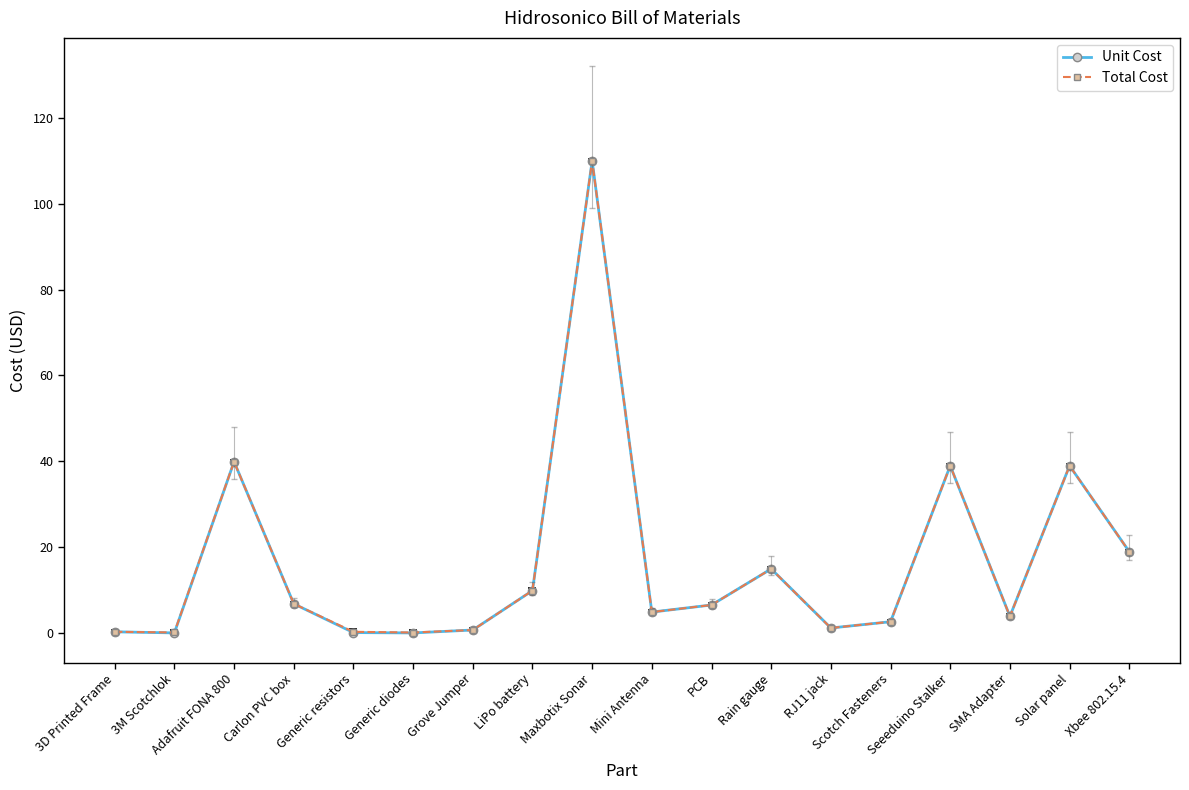

The value of Unit Cost at Solar panel is 25.8. True or false?

False